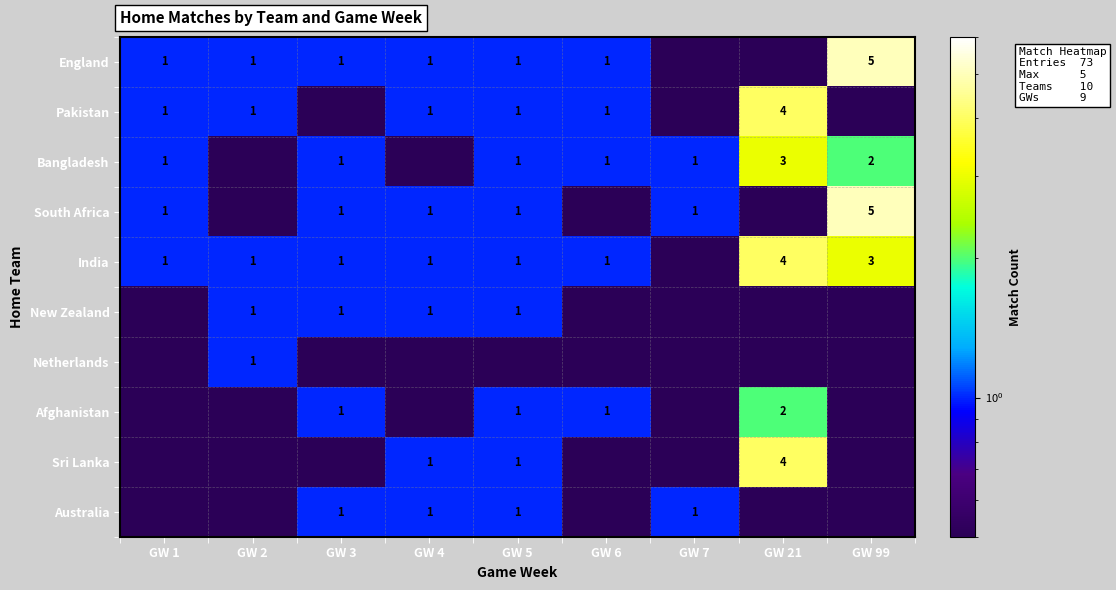

At which category is the sum across all series the highest?

GW 21